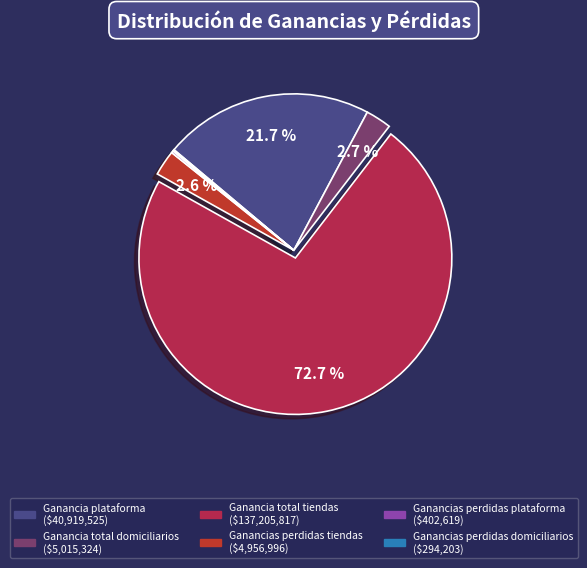

Which slice represents more than half of the pie?

Ganancia total tiendas